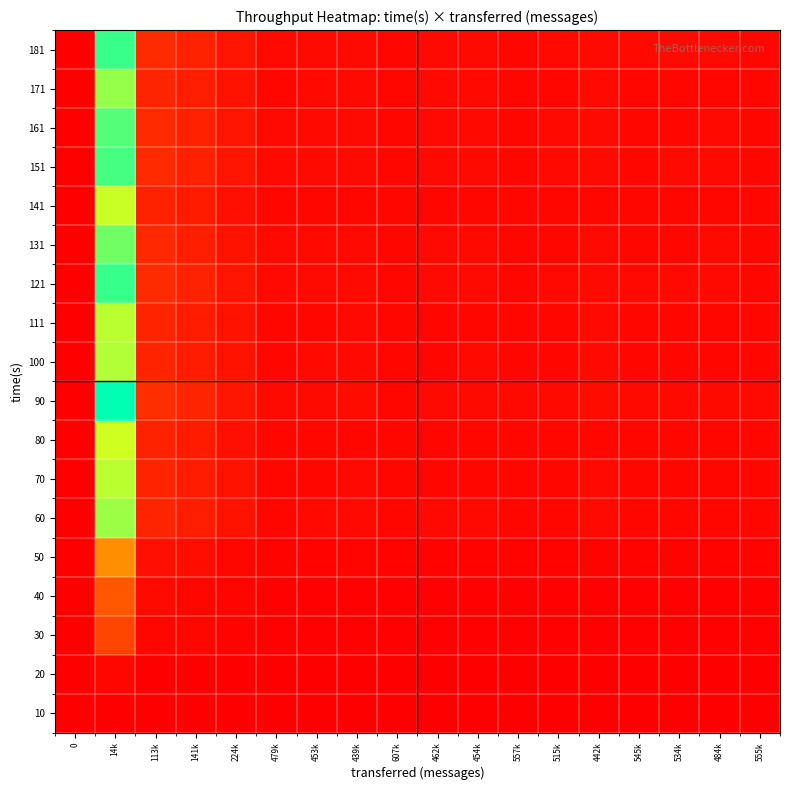

Reading right to left, what are all the values shown in this chart?

10: 555k=0.0	484k=0.0	534k=0.0	545k=0.0	442k=0.0	515k=0.0	557k=0.0	454k=0.0	462k=0.0	607k=0.0	439k=0.0	453k=0.0	479k=0.0	224k=0.0	141k=0.0	113k=0.0	14k=0.0	0=0.0
20: 555k=0.0	484k=0.0	534k=0.0	545k=0.0	442k=0.0	515k=0.0	557k=0.0	454k=0.0	462k=0.0	607k=0.0	439k=0.0	453k=0.0	479k=0.0	224k=0.1	141k=0.1	113k=0.1	14k=1.0	0=0.0
30: 555k=0.2	484k=0.2	534k=0.2	545k=0.2	442k=0.3	515k=0.2	557k=0.2	454k=0.2	462k=0.2	607k=0.2	439k=0.3	453k=0.2	479k=0.2	224k=0.5	141k=0.8	113k=1.0	14k=8.0	0=0.0
40: 555k=0.3	484k=0.3	534k=0.3	545k=0.3	442k=0.3	515k=0.3	557k=0.3	454k=0.3	462k=0.3	607k=0.2	439k=0.3	453k=0.3	479k=0.3	224k=0.6	141k=1.0	113k=1.3	14k=10.1	0=0.0
50: 555k=0.4	484k=0.5	534k=0.4	545k=0.4	442k=0.5	515k=0.4	557k=0.4	454k=0.5	462k=0.5	607k=0.4	439k=0.5	453k=0.5	479k=0.5	224k=1.0	141k=1.6	113k=2.0	14k=16.1	0=0.0
60: 555k=0.9	484k=1.0	534k=0.9	545k=0.9	442k=1.1	515k=0.9	557k=0.9	454k=1.1	462k=1.0	607k=0.8	439k=1.1	453k=1.1	479k=1.0	224k=2.1	141k=3.4	113k=4.3	14k=34.3	0=0.0
70: 555k=0.8	484k=0.9	534k=0.8	545k=0.8	442k=1.0	515k=0.9	557k=0.8	454k=1.0	462k=1.0	607k=0.8	439k=1.0	453k=1.0	479k=0.9	224k=2.0	141k=3.2	113k=4.1	14k=32.6	0=0.0
80: 555k=0.8	484k=0.9	534k=0.8	545k=0.8	442k=1.0	515k=0.9	557k=0.8	454k=1.0	462k=1.0	607k=0.7	439k=1.0	453k=1.0	479k=0.9	224k=2.0	141k=3.1	113k=3.9	14k=31.5	0=0.0
90: 555k=1.1	484k=1.2	534k=1.1	545k=1.1	442k=1.4	515k=1.2	557k=1.1	454k=1.3	462k=1.3	607k=1.0	439k=1.4	453k=1.3	479k=1.3	224k=2.7	141k=4.3	113k=5.4	14k=43.2	0=0.0
100: 555k=0.8	484k=1.0	534k=0.9	545k=0.8	442k=1.0	515k=0.9	557k=0.8	454k=1.0	462k=1.0	607k=0.8	439k=1.1	453k=1.0	479k=1.0	224k=2.1	141k=3.3	113k=4.1	14k=33.1	0=0.0
111: 555k=0.8	484k=0.9	534k=0.9	545k=0.8	442k=1.0	515k=0.9	557k=0.8	454k=1.0	462k=1.0	607k=0.8	439k=1.0	453k=1.0	479k=1.0	224k=2.0	141k=3.2	113k=4.1	14k=32.7	0=0.0
121: 555k=1.0	484k=1.2	534k=1.0	545k=1.0	442k=1.3	515k=1.1	557k=1.0	454k=1.2	462k=1.2	607k=0.9	439k=1.3	453k=1.2	479k=1.2	224k=2.5	141k=4.0	113k=5.0	14k=40.1	0=0.0
131: 555k=0.9	484k=1.1	534k=1.0	545k=0.9	442k=1.2	515k=1.0	557k=0.9	454k=1.1	462k=1.1	607k=0.9	439k=1.2	453k=1.1	479k=1.1	224k=2.3	141k=3.6	113k=4.6	14k=36.8	0=0.0
141: 555k=0.8	484k=0.9	534k=0.8	545k=0.8	442k=1.0	515k=0.9	557k=0.8	454k=1.0	462k=1.0	607k=0.7	439k=1.0	453k=1.0	479k=0.9	224k=2.0	141k=3.1	113k=4.0	14k=31.8	0=0.0
151: 555k=1.0	484k=1.1	534k=1.0	545k=1.0	442k=1.2	515k=1.1	557k=1.0	454k=1.2	462k=1.2	607k=0.9	439k=1.2	453k=1.2	479k=1.1	224k=2.4	141k=3.9	113k=4.9	14k=39.1	0=0.0
161: 555k=1.0	484k=1.1	534k=1.0	545k=1.0	442k=1.2	515k=1.0	557k=1.0	454k=1.2	462k=1.2	607k=0.9	439k=1.2	453k=1.2	479k=1.1	224k=2.4	141k=3.8	113k=4.8	14k=38.4	0=0.0
171: 555k=0.9	484k=1.0	534k=0.9	545k=0.9	442k=1.1	515k=0.9	557k=0.9	454k=1.1	462k=1.0	607k=0.8	439k=1.1	453k=1.1	479k=1.0	224k=2.2	141k=3.4	113k=4.3	14k=34.7	0=0.0
181: 555k=1.0	484k=1.1	534k=1.0	545k=1.0	442k=1.3	515k=1.1	557k=1.0	454k=1.2	462k=1.2	607k=0.9	439k=1.3	453k=1.2	479k=1.2	224k=2.5	141k=4.0	113k=5.0	14k=39.9	0=0.0